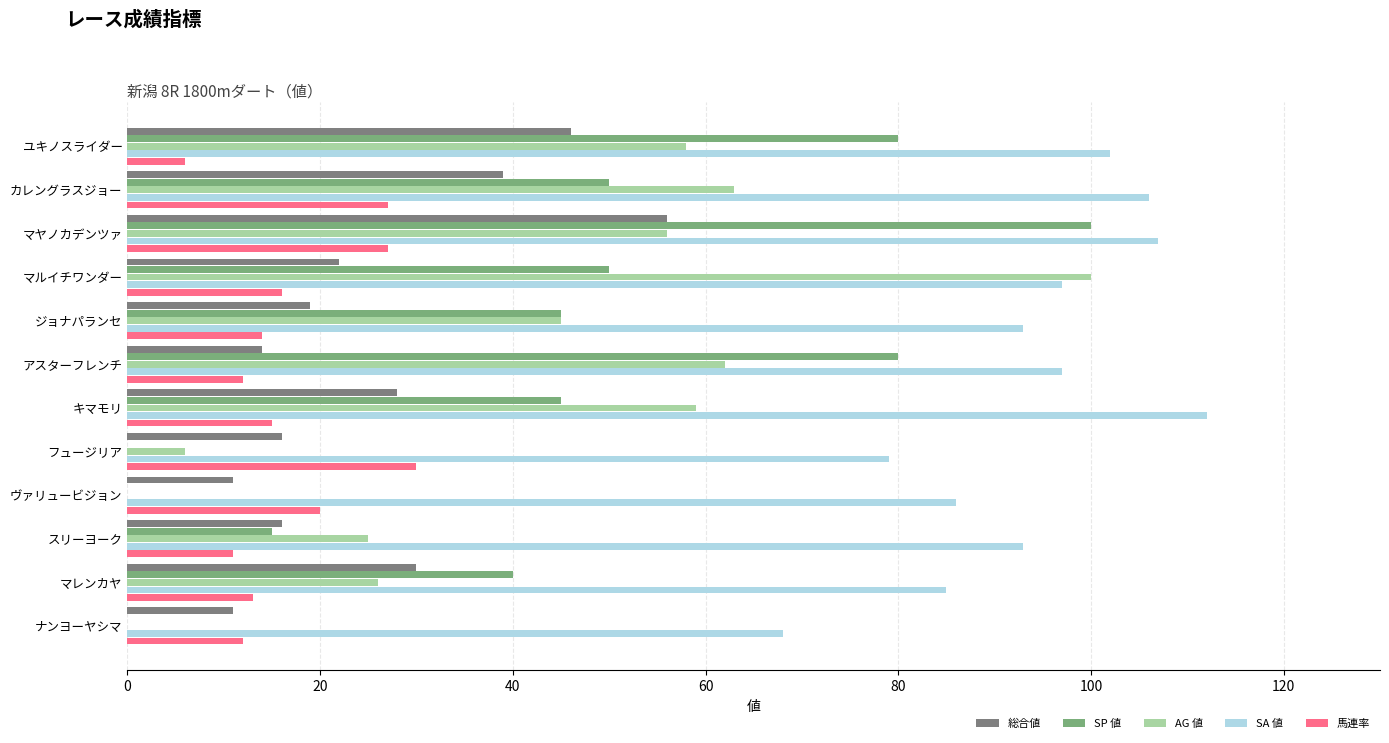

At which category is the sum across all series the highest?

マヤノカデンツァ